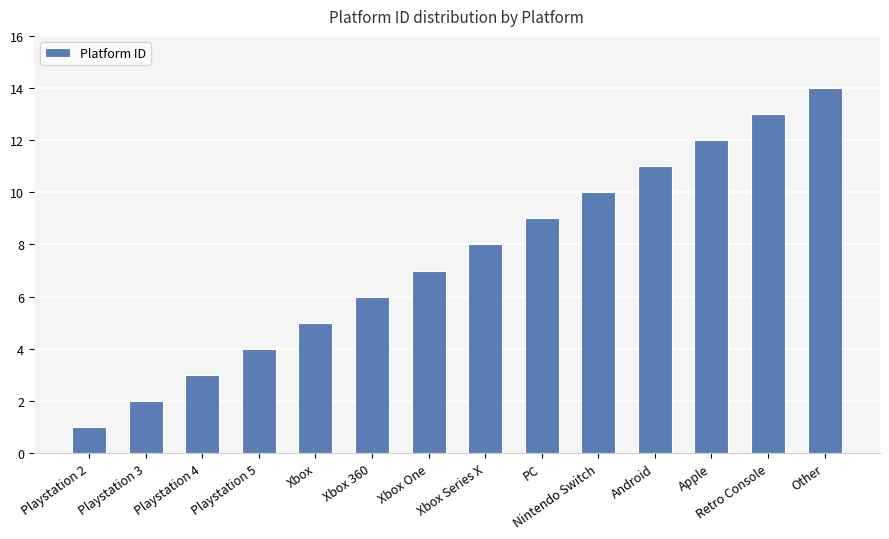

What is the ratio of the value at Android to the value at Retro Console?

0.8